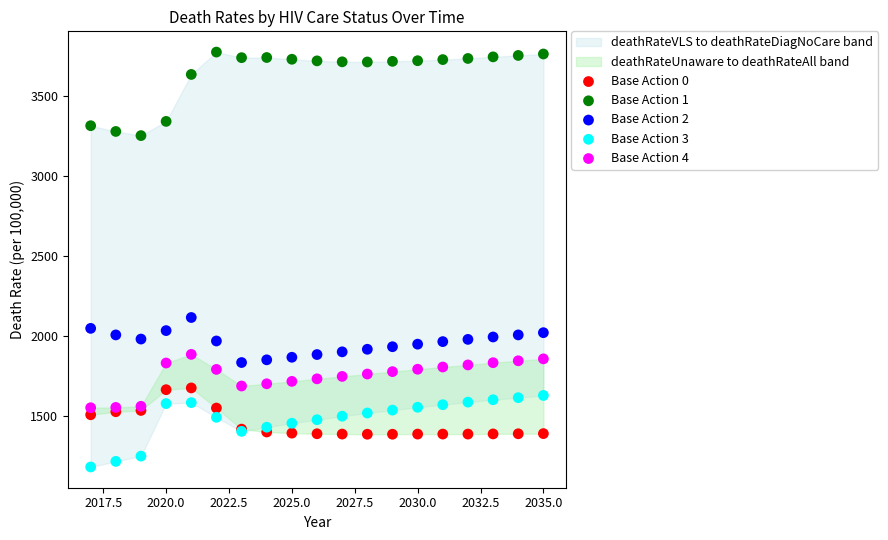

Across all series, what Y value is closest to 2479?

2116